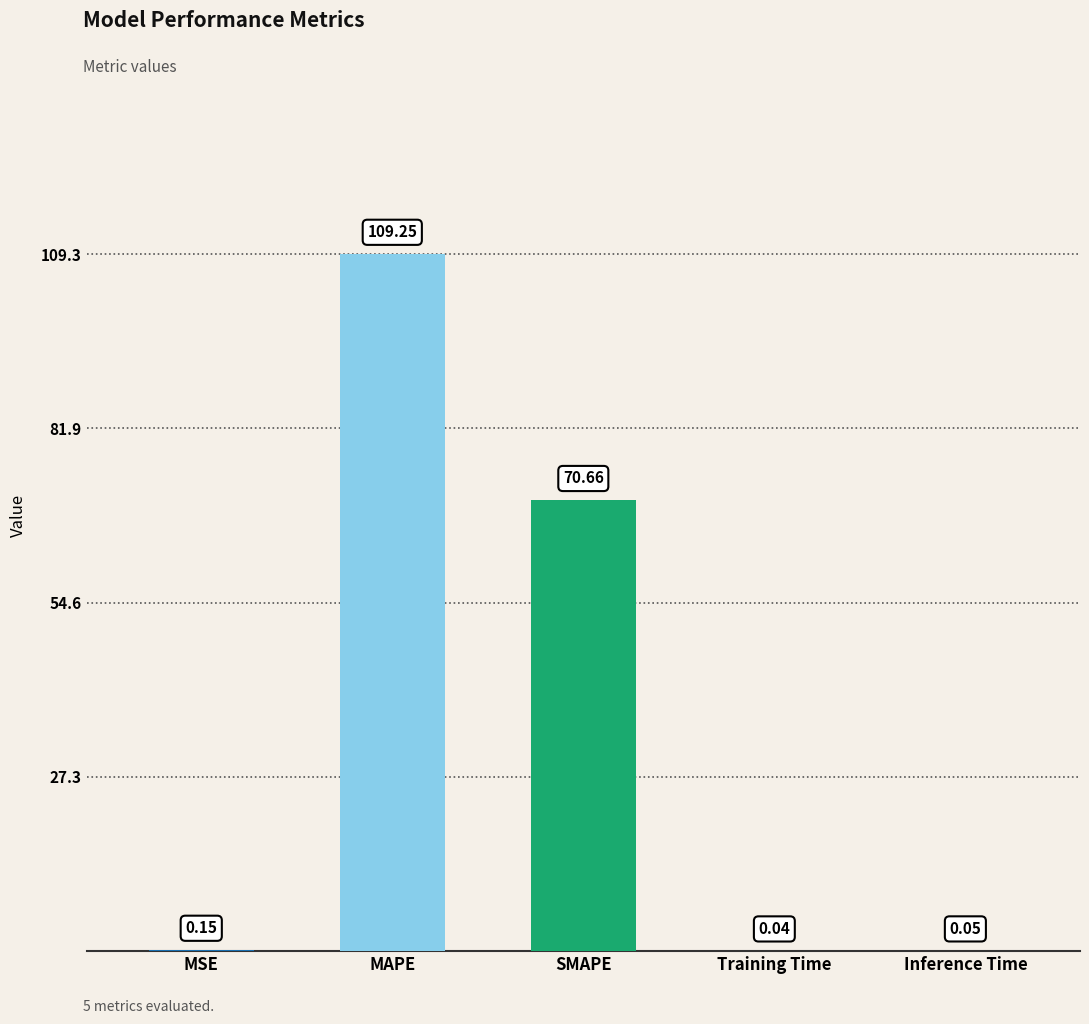

Between MSE and MAPE, which is larger?

MAPE